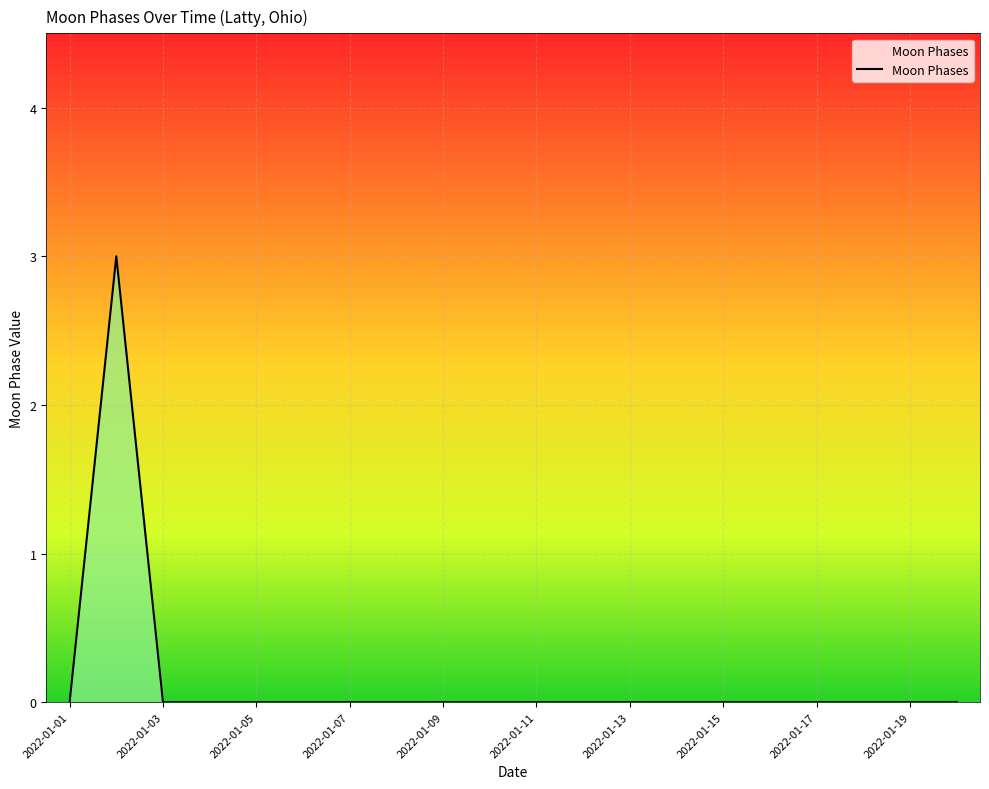

What is the maximum value shown in the chart?

3